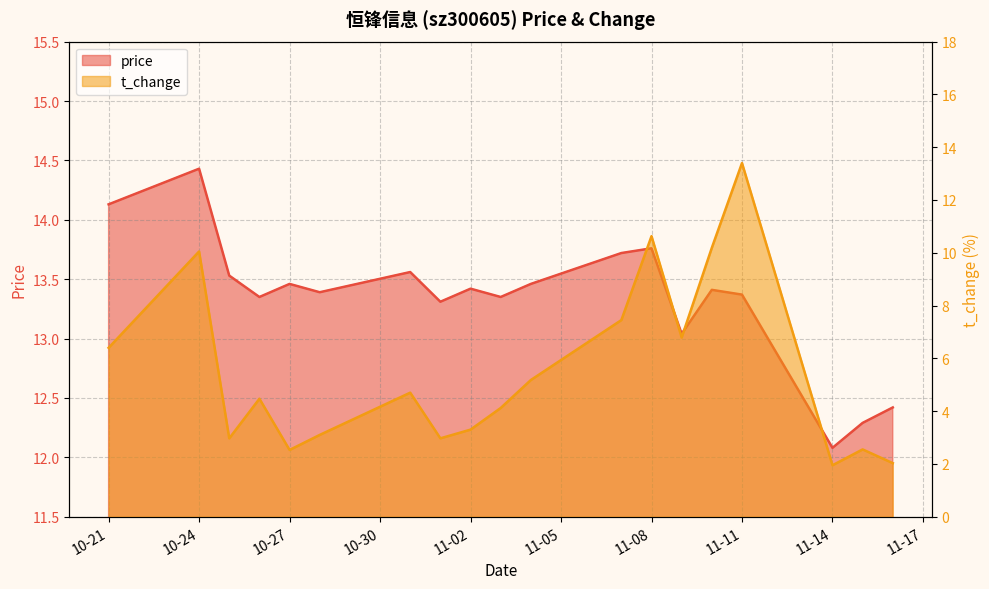

What is the difference between the price values at 2022-11-11 and 2022-10-31?

0.2